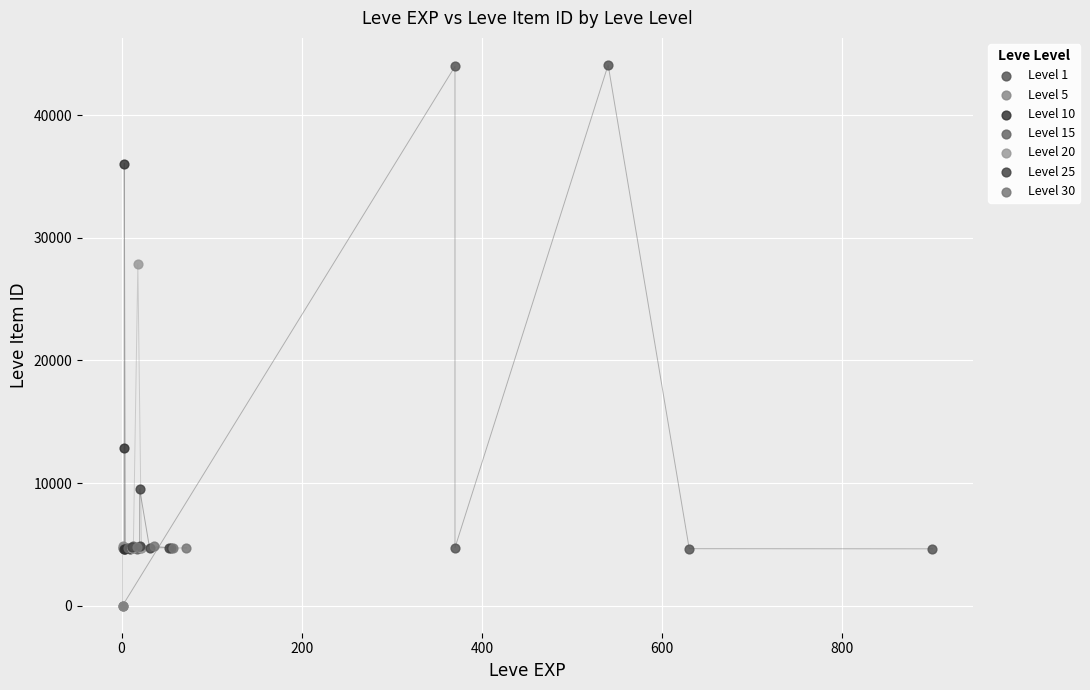

Which series reaches the maximum Y coordinate?

Level 1